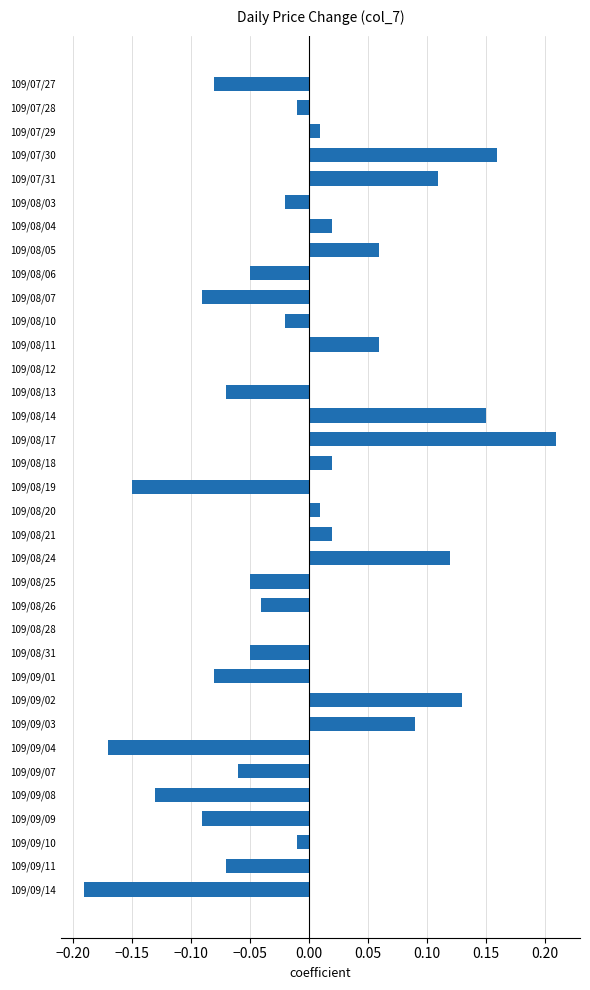

Which label corresponds to the largest value in the chart?

109/08/17